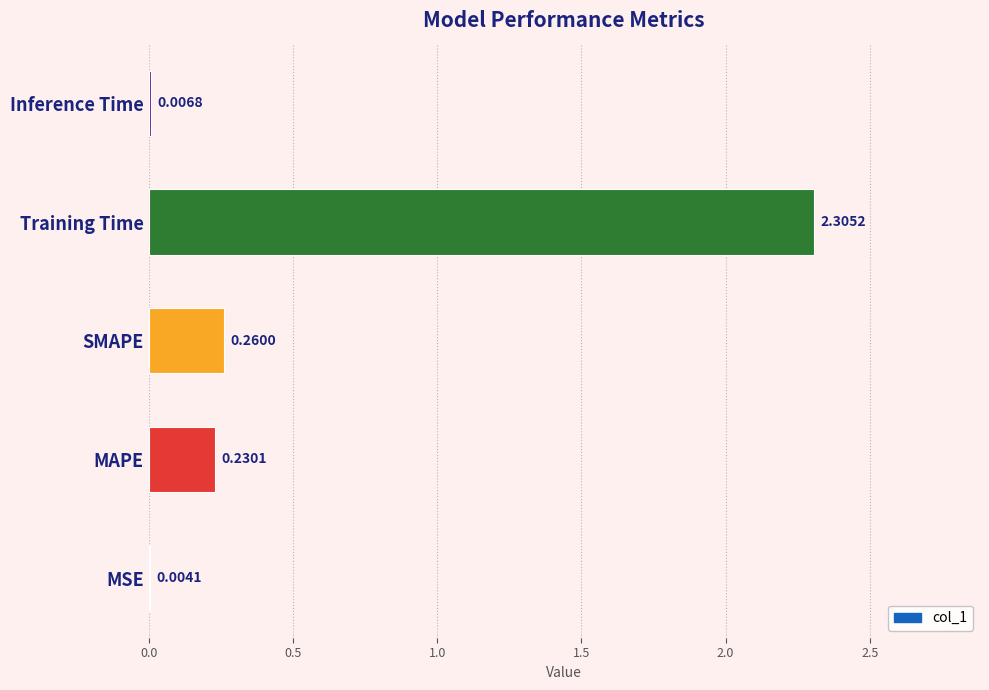

At which label is the value closest to 1?

SMAPE